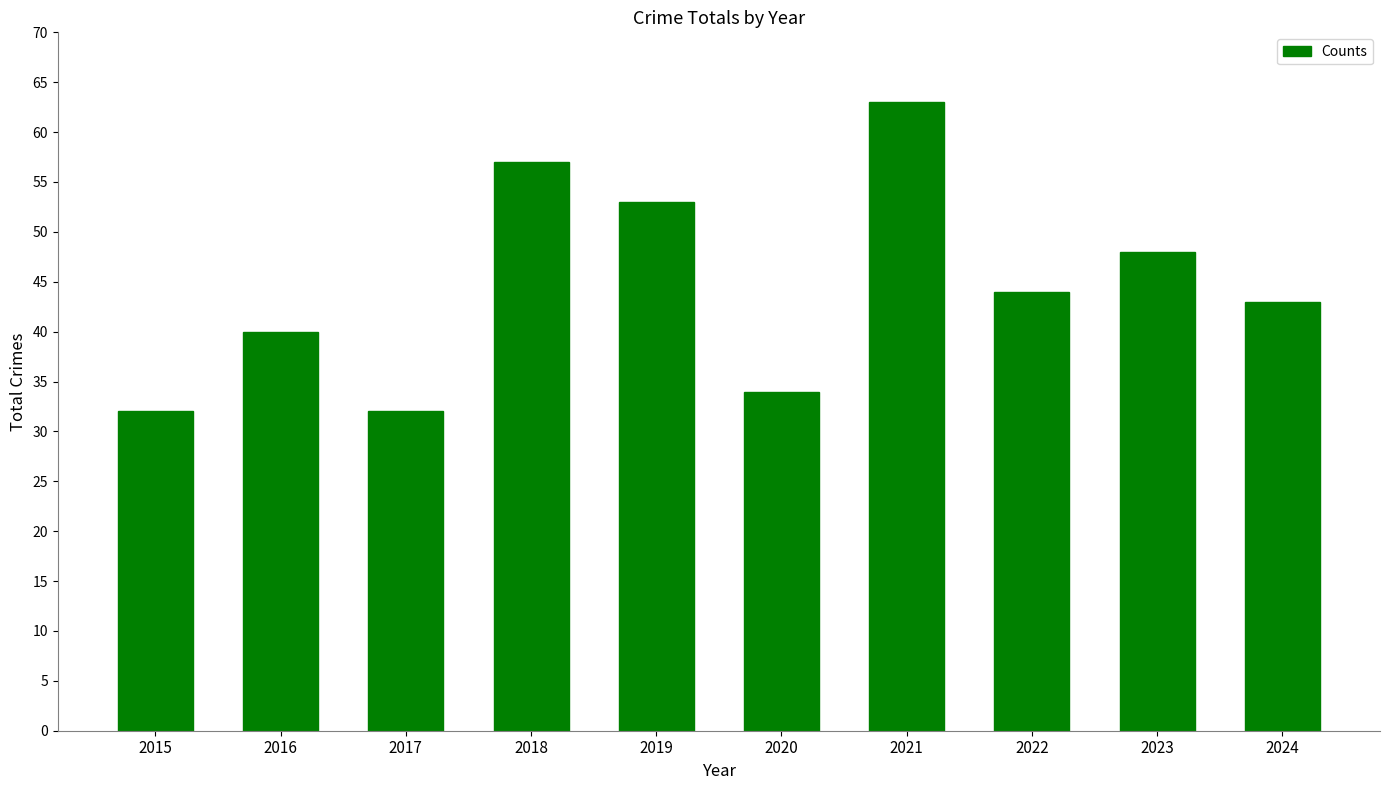

What is the difference between the maximum and second lowest values?

31